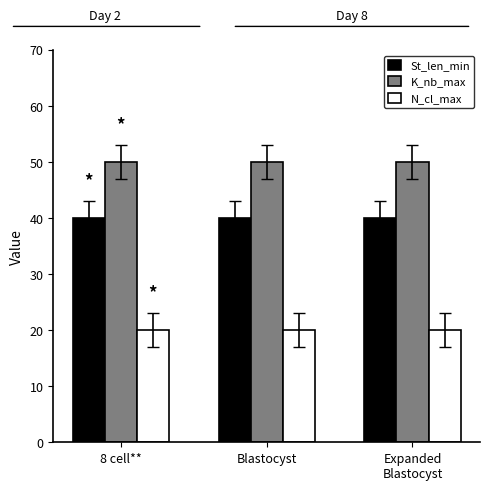

True or false: N_cl_max has a value of 10 at 8 cell**.

False